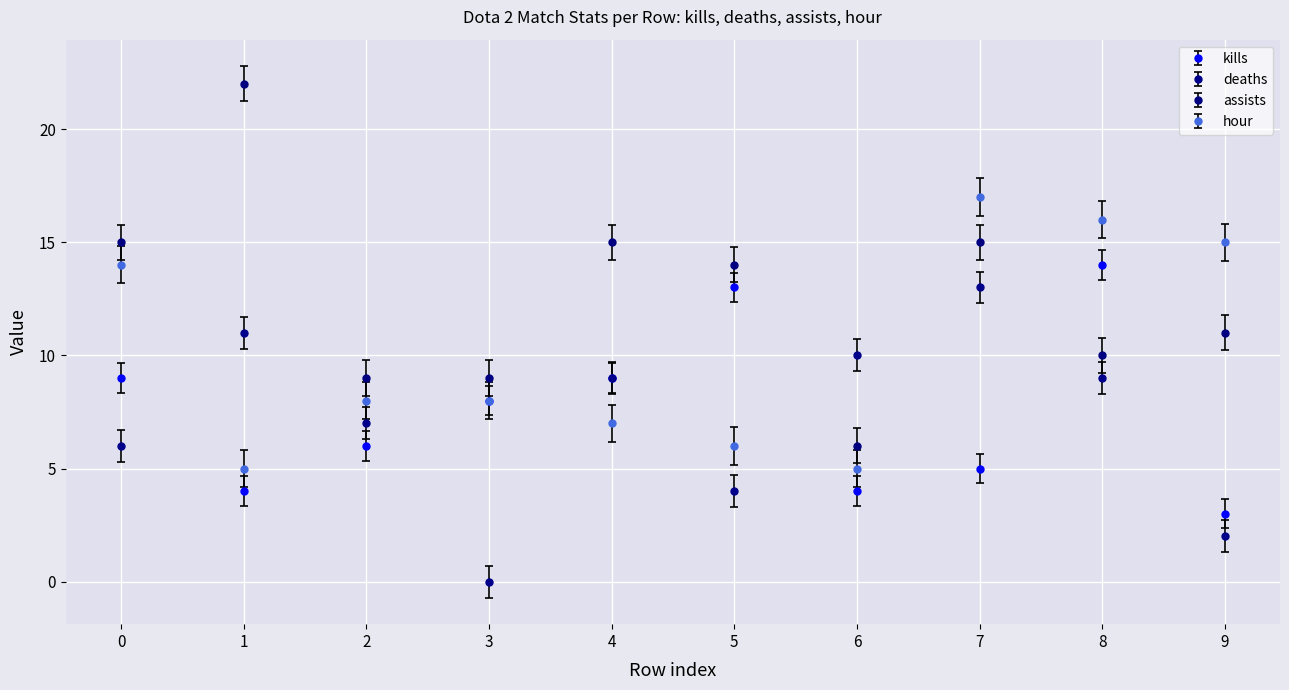

At which category is the sum across all series the highest?

7